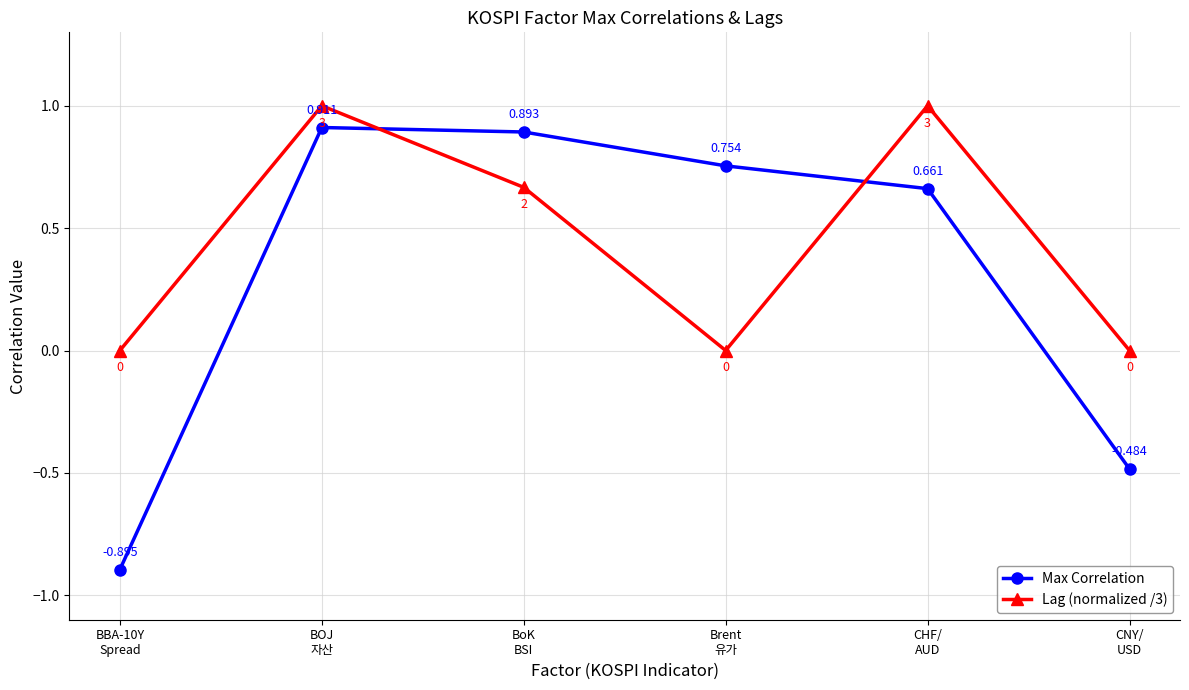

How many lines are shown in the chart?

2